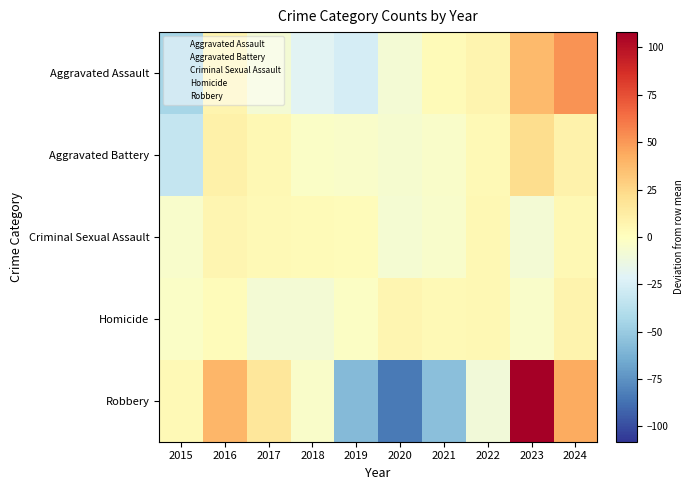

What is the total value across all series at 2017?

8.5